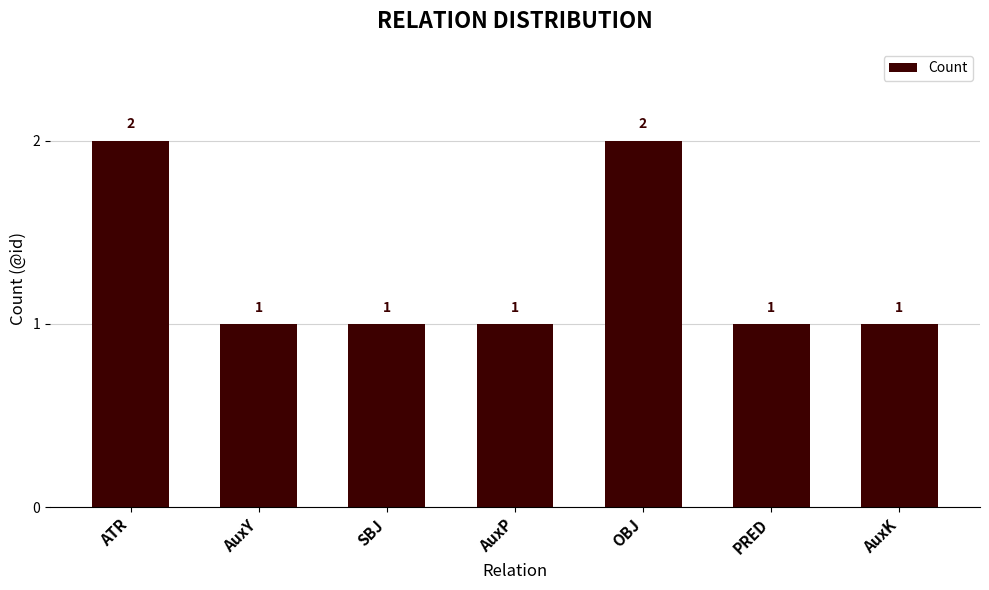

What is the difference between the maximum and minimum values?

1